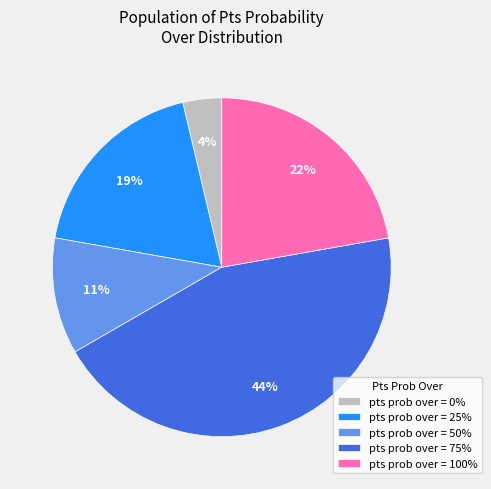

What percentage is the pts prob over = 50% slice, to the nearest percent?

11%